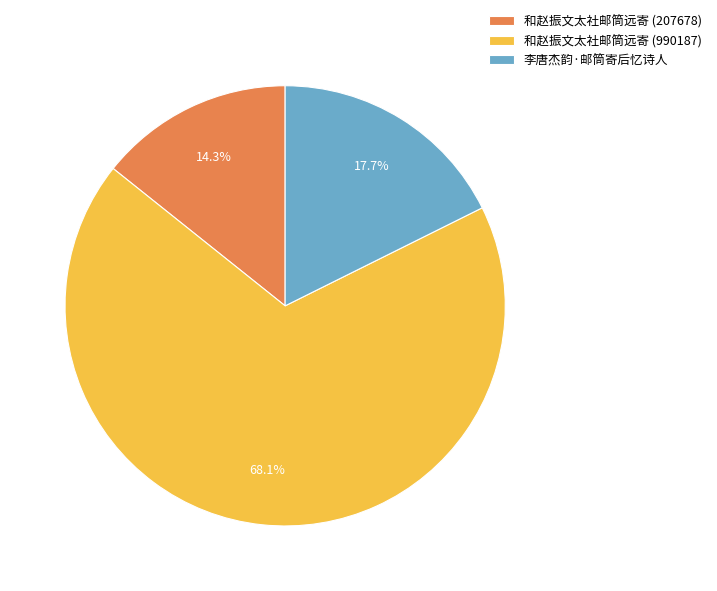

True or false: 李唐杰韵·邮筒寄后忆诗人 accounts for 18% of the total.

True